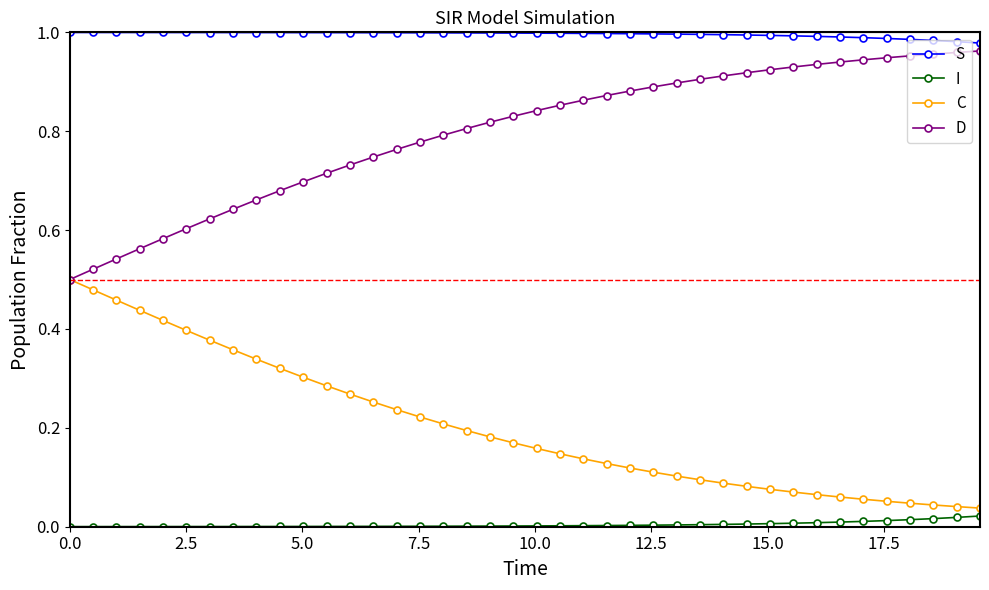

True or false: I and D intersect in this chart.

False